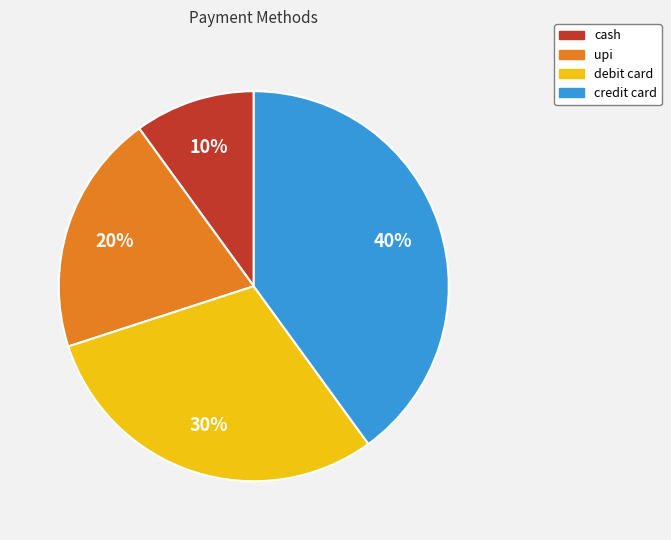

To the nearest percent, what percentage of the pie is debit card?

30%